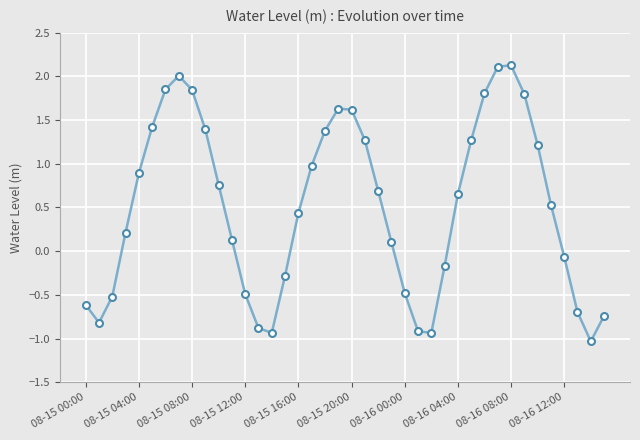

What is the maximum value shown in the chart?

2.1